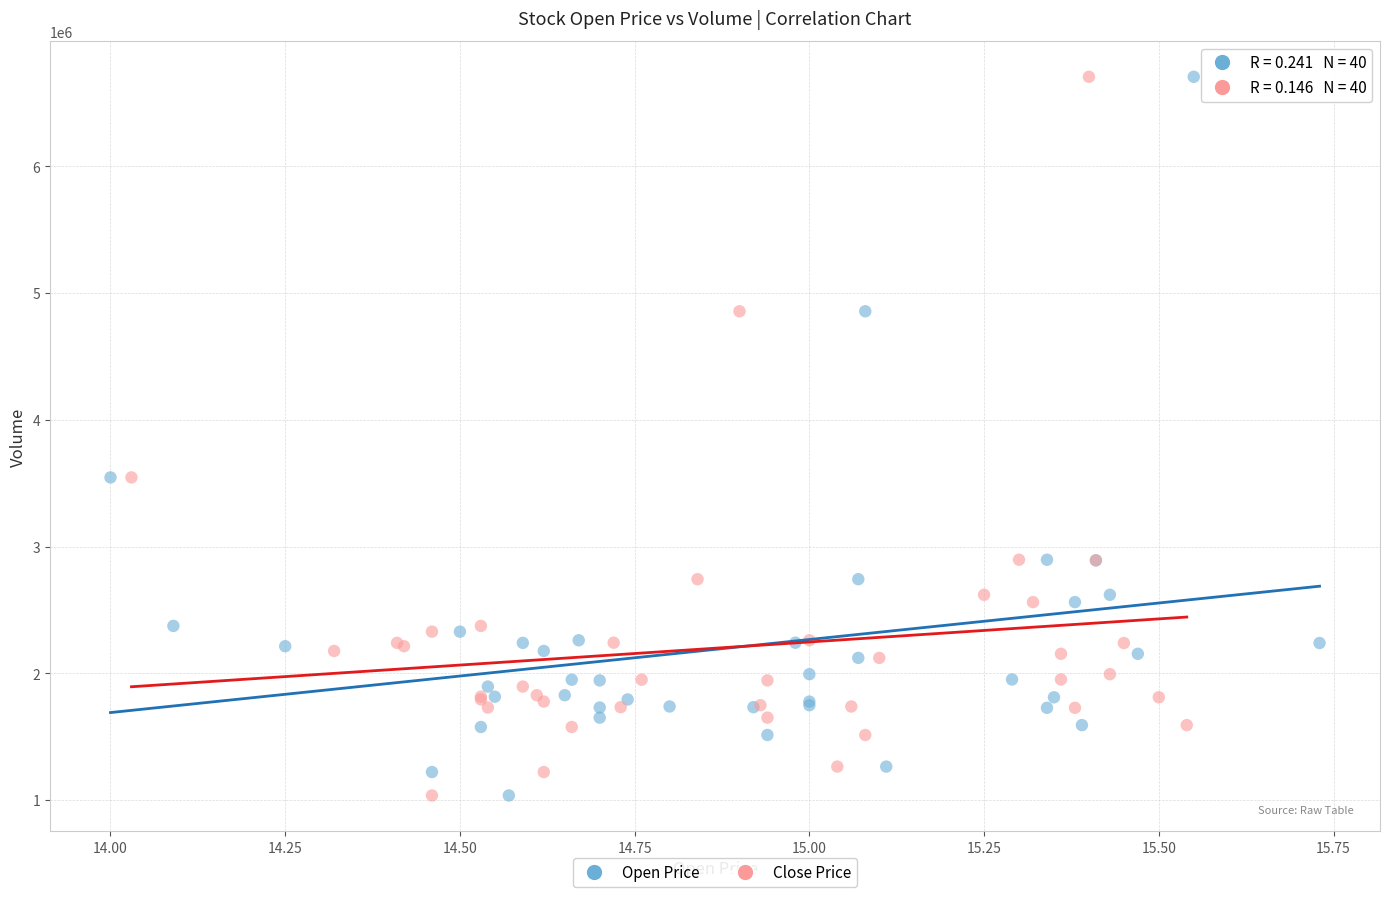

What are all the series names shown in the legend?

Open Price, Close Price